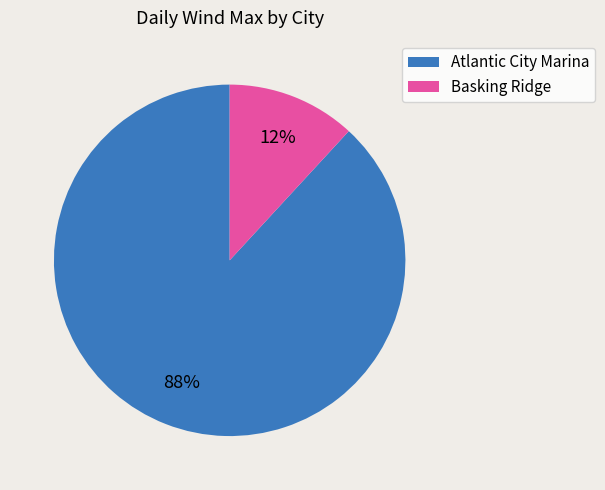

Do Basking Ridge and Atlantic City Marina together represent more than half of the pie?

Yes